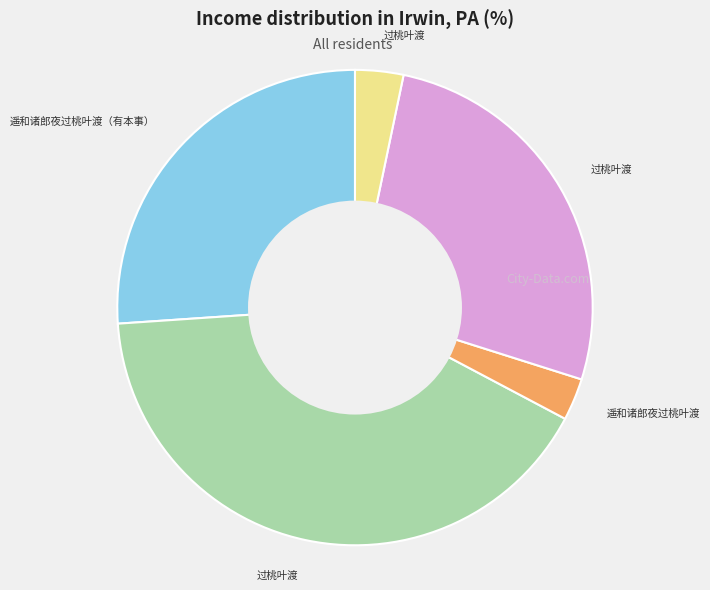

Is there a majority slice in this chart?

No